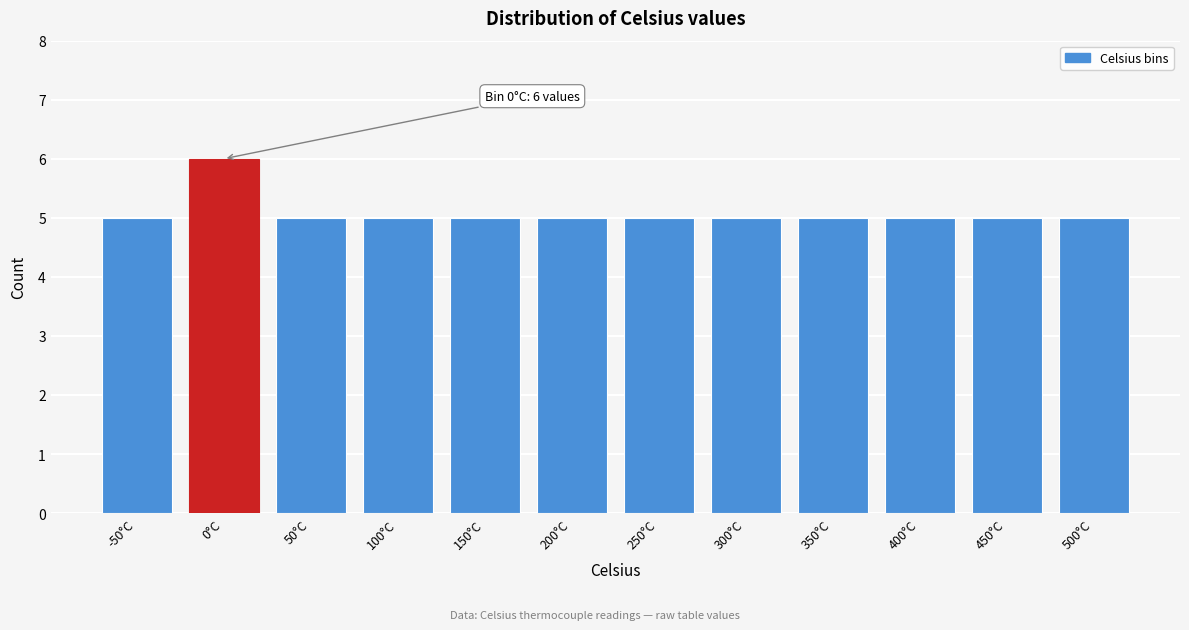

Reading left to right, extract all data points from this chart.

-50°C=5	0°C=6	50°C=5	100°C=5	150°C=5	200°C=5	250°C=5	300°C=5	350°C=5	400°C=5	450°C=5	500°C=5